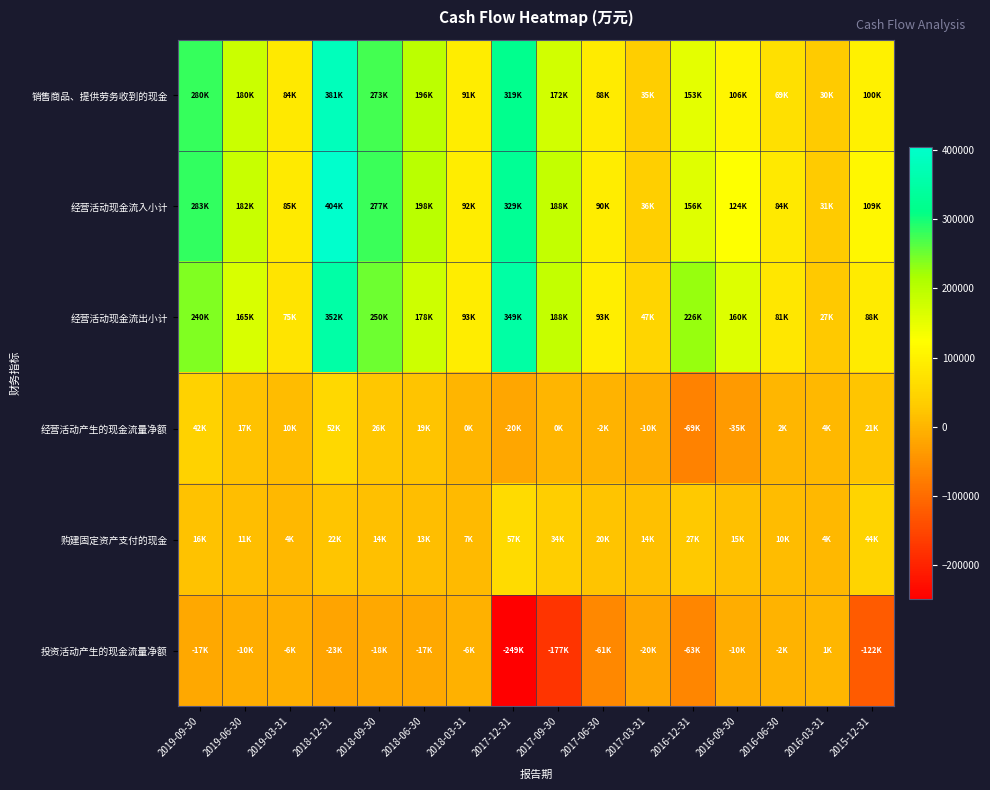

Between 2018-03-31 and 2017-03-31, which series saw the biggest shift?

销售商品、提供劳务收到的现金